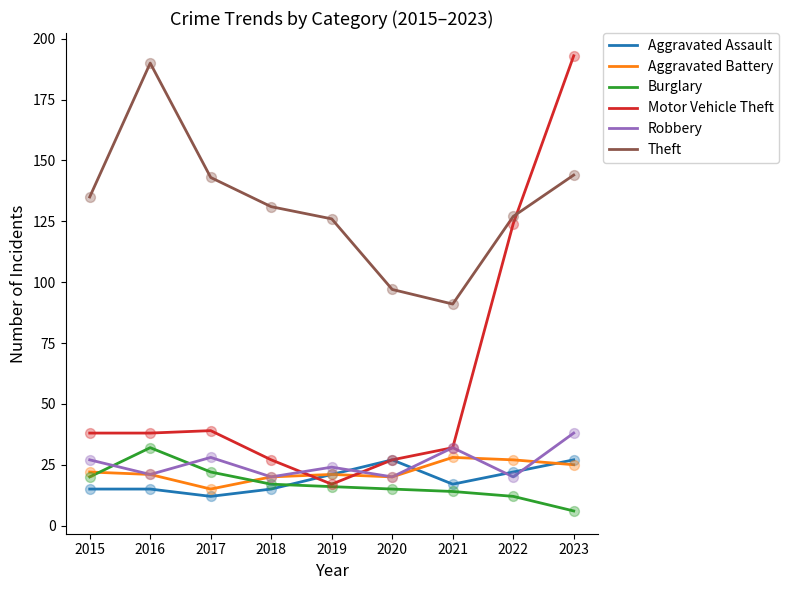

Which series has the largest range (max minus min)?

Motor Vehicle Theft